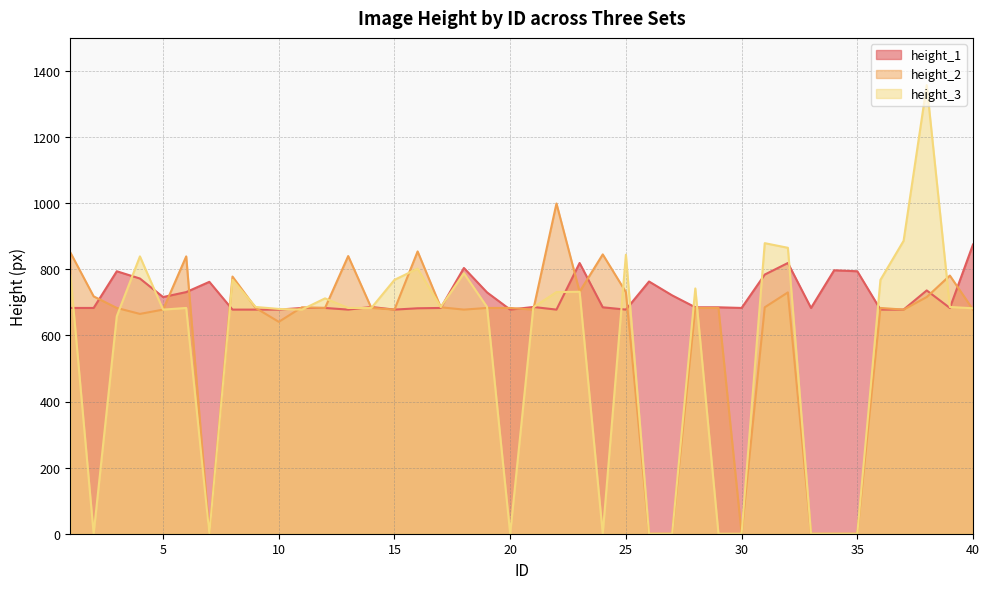

Which series ends up on top after the final intersection of height_3 and height_2?

height_3